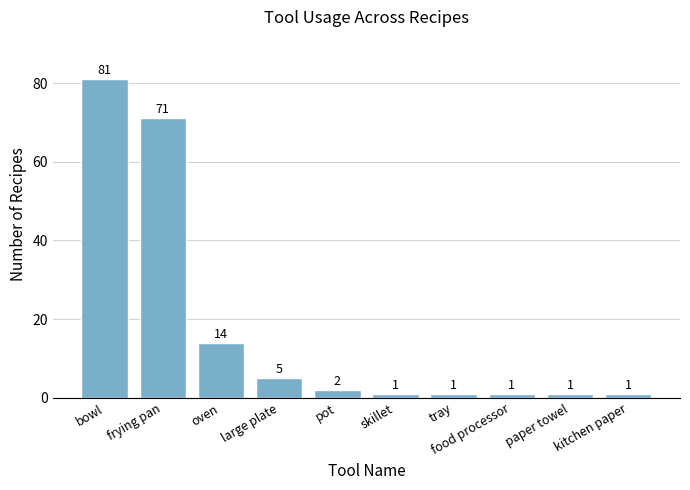

What is the sum of the values at food processor and pot?

3